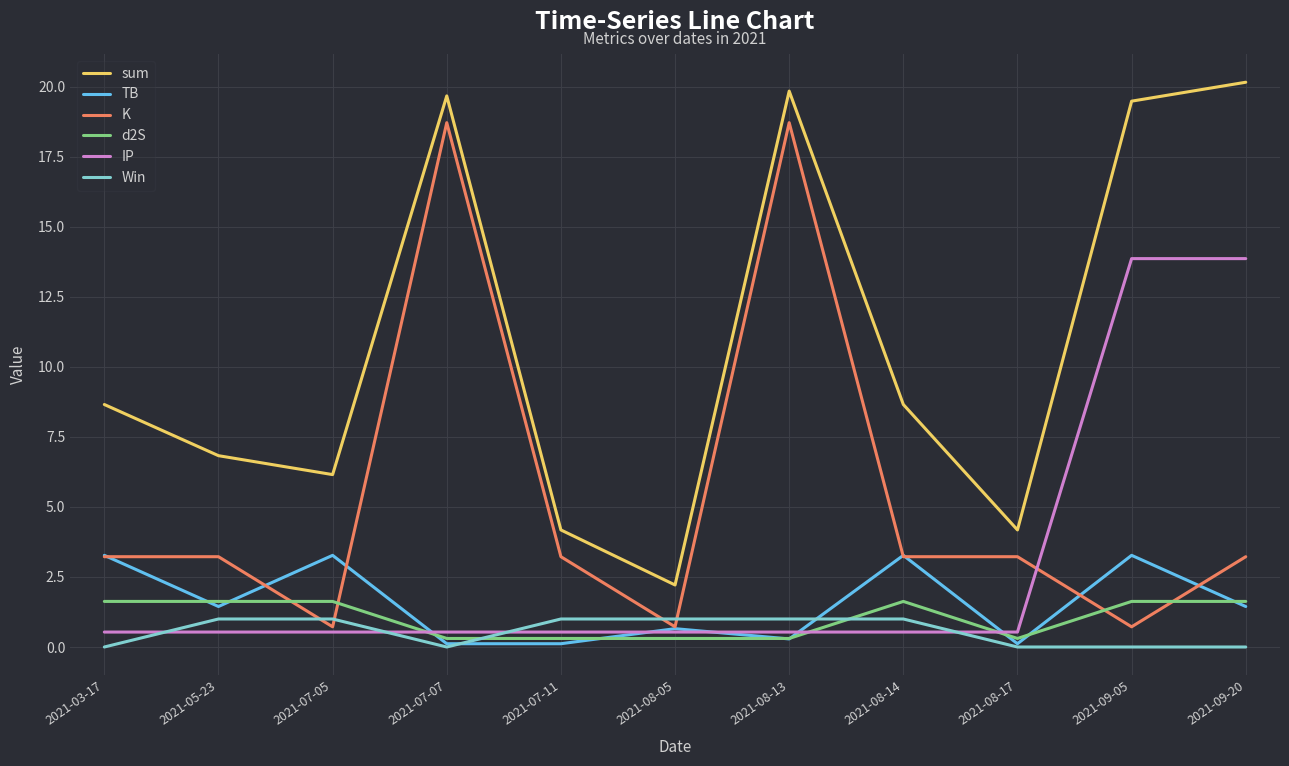

How many times do Win and IP cross each other?

4